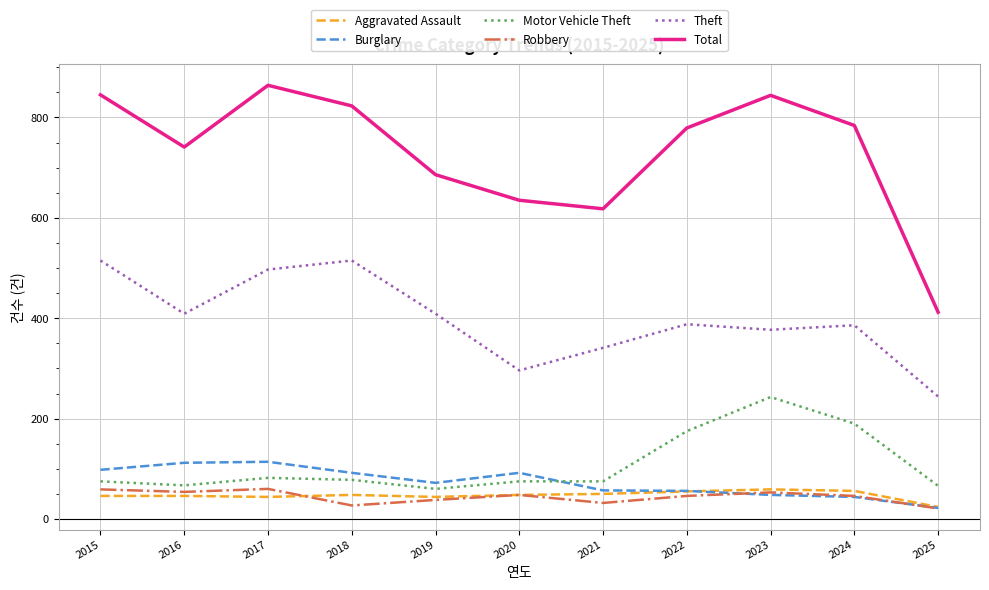

True or false: Burglary and Total cross at least once.

False